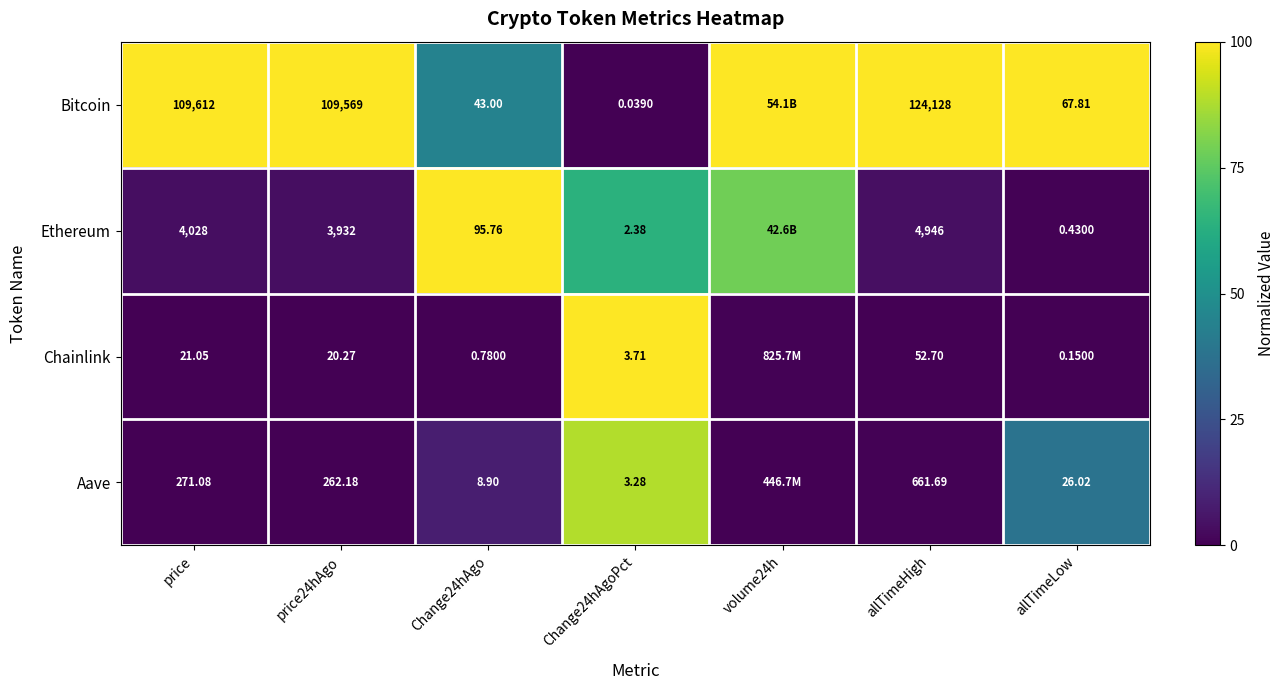

Is the value of Aave at Change24hAgo greater than the value of Bitcoin at Change24hAgo?

No